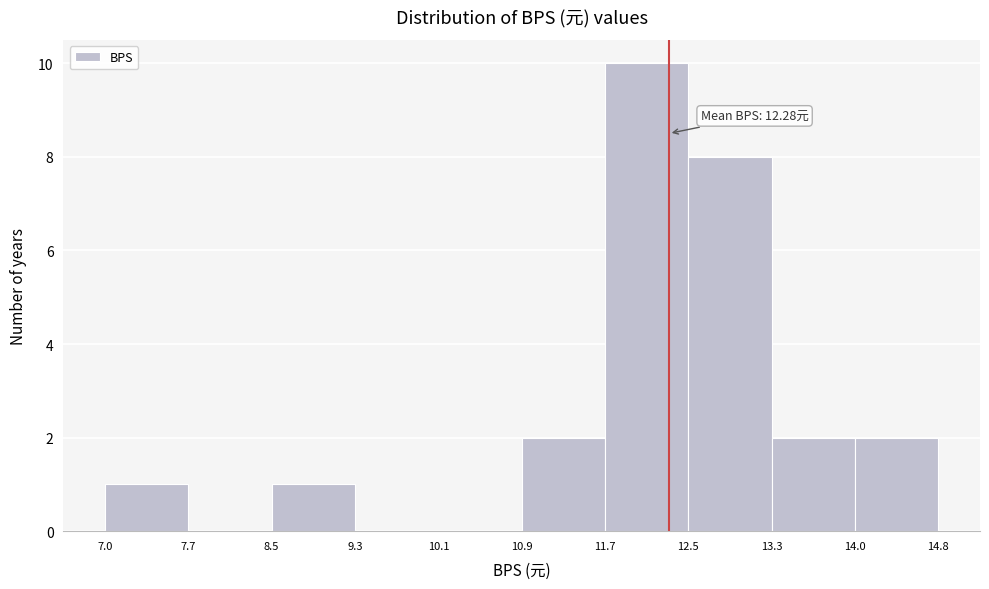

Over which range of the x-axis is the bar tallest?

11.7 to 12.5